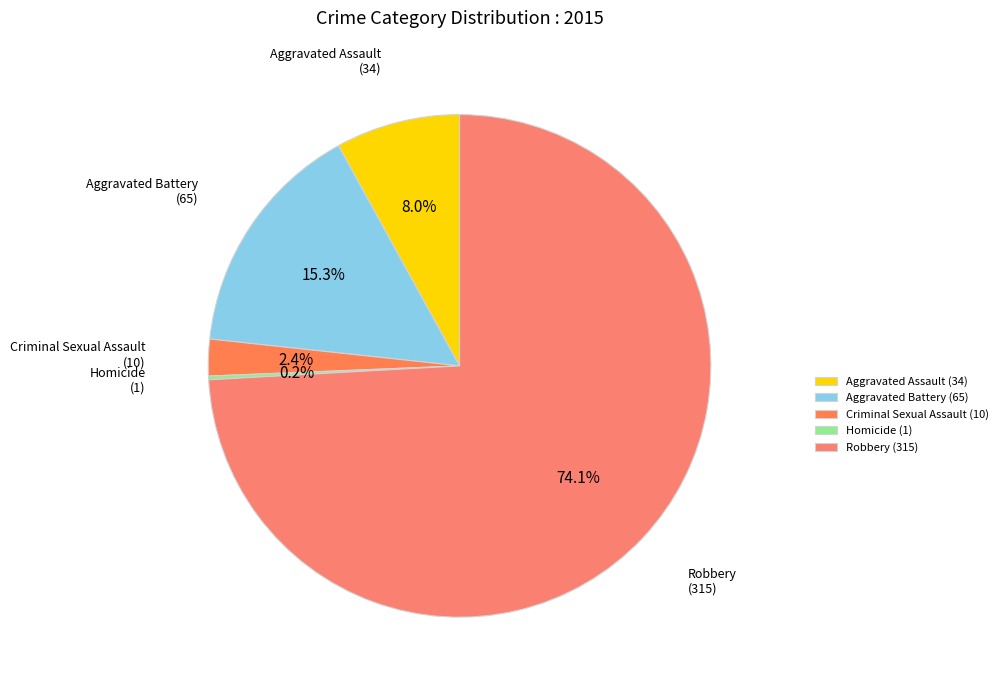

To the nearest percent, what portion does Aggravated Battery represent?

15%